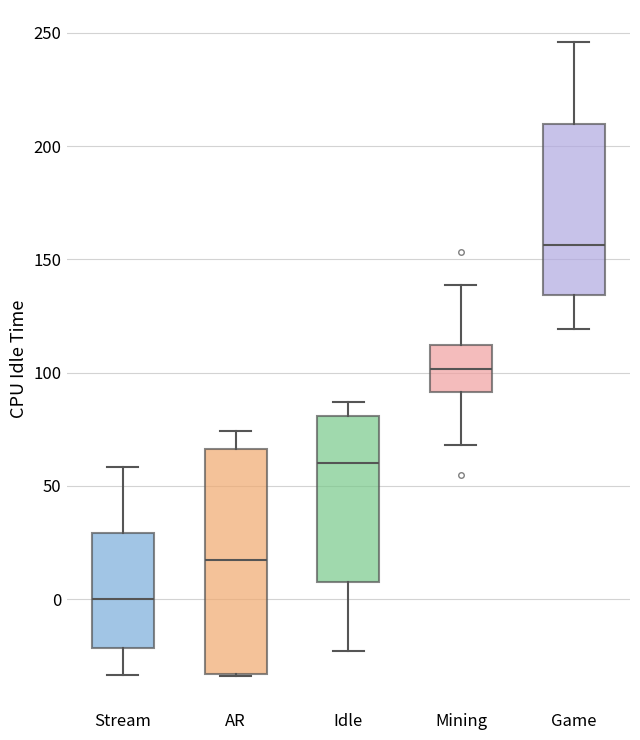

Which box has the highest median line?

Game